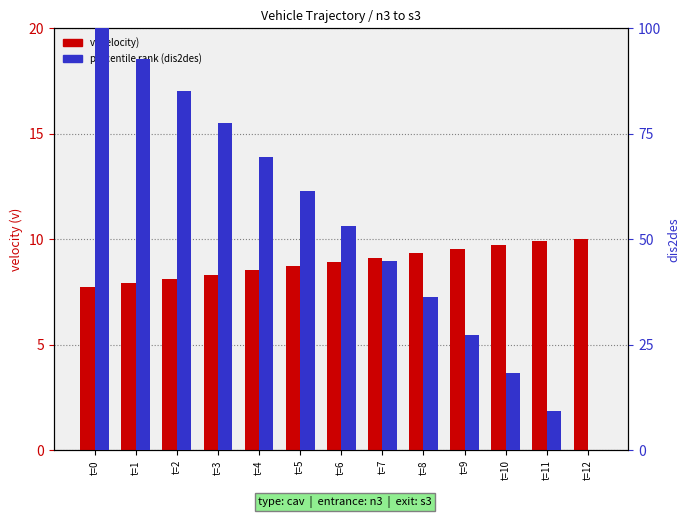

At which category is the sum across all series the highest?

t=0